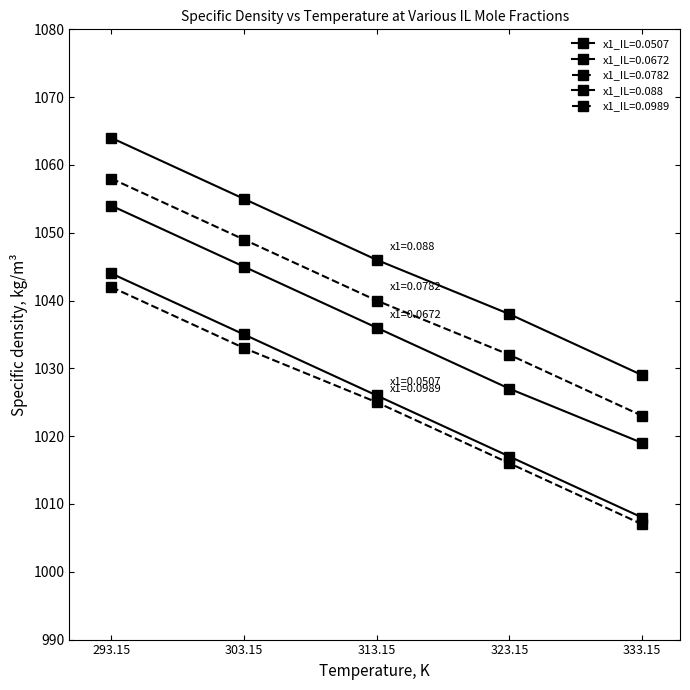

How many lines are shown in the chart?

5